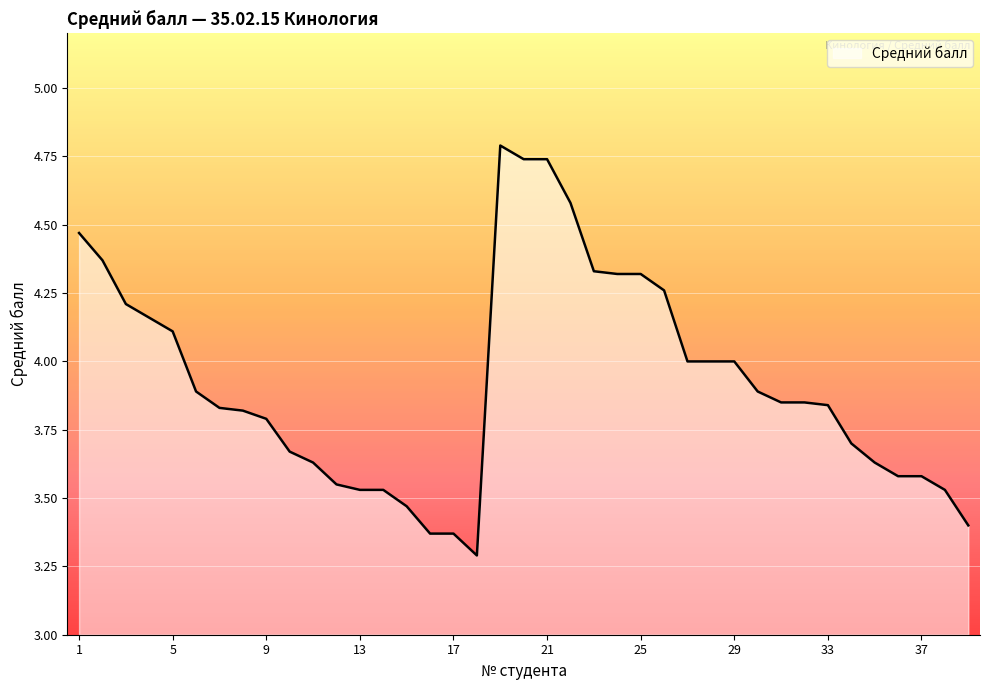

What is the minimum value shown in the chart?

3.3